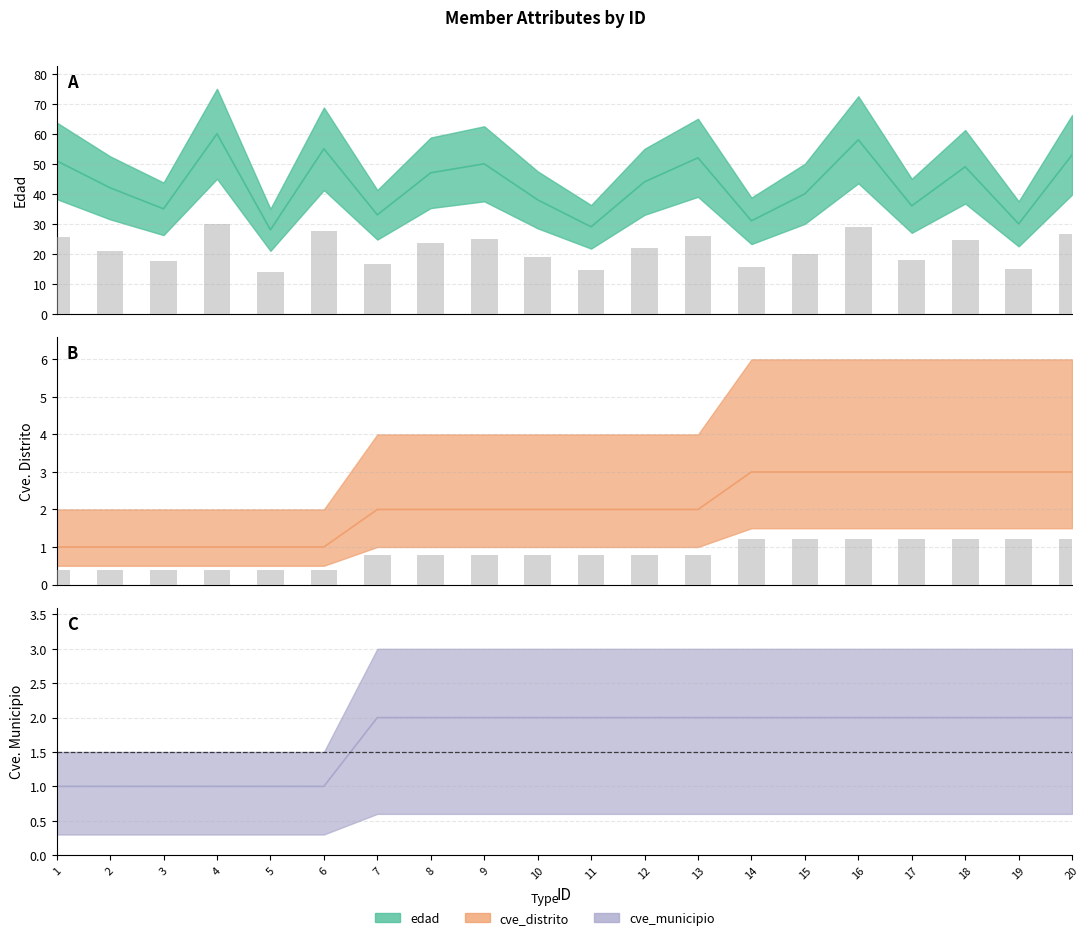

At which category is the sum across all series the highest?

16